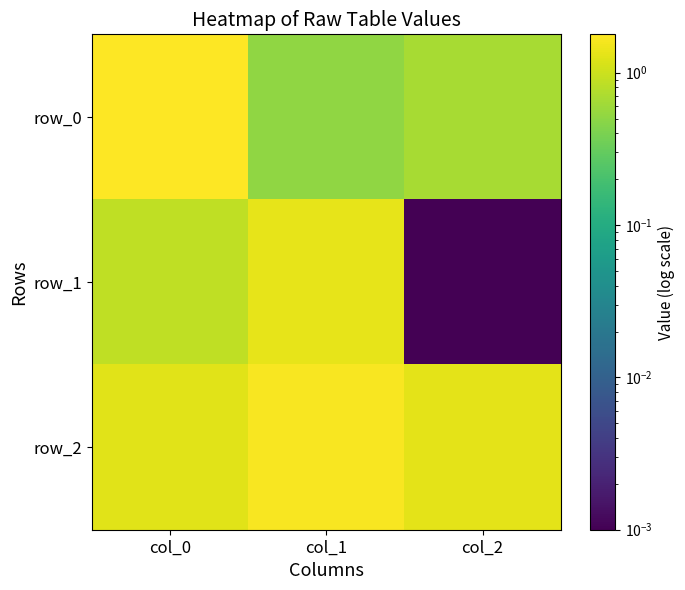

What is the sum of the row_2 values at col_0 and col_1?

2.9